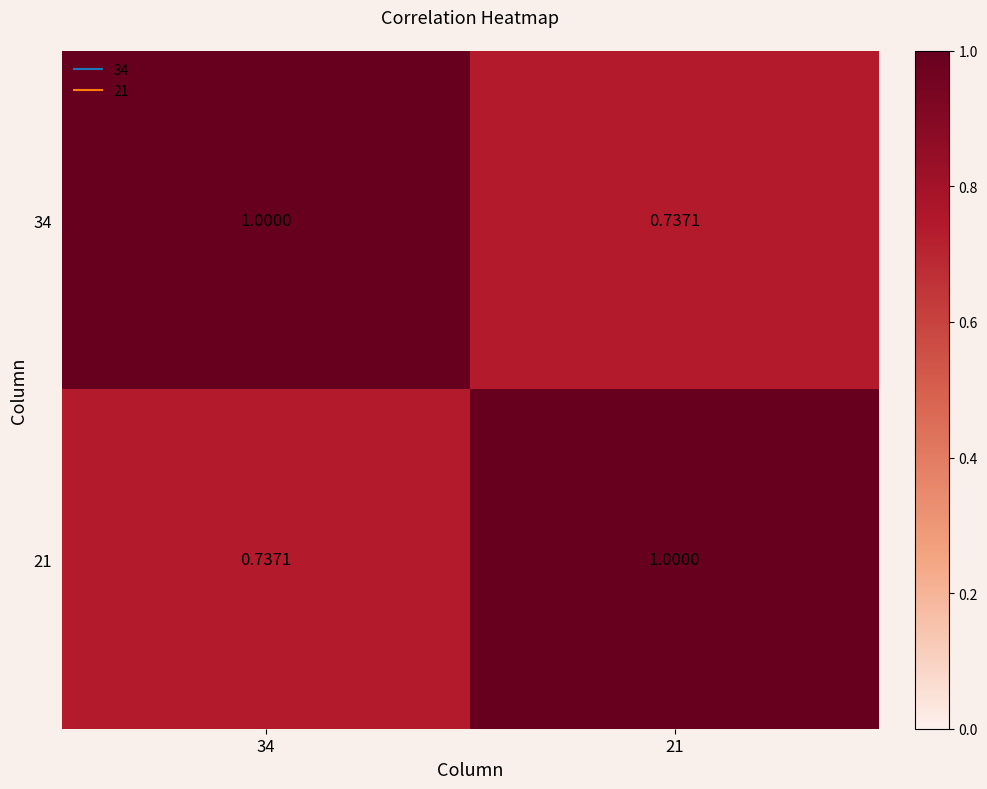

Reading right to left, list all the values displayed in this chart.

34: 21=0.7	34=1.0
21: 21=1.0	34=0.7